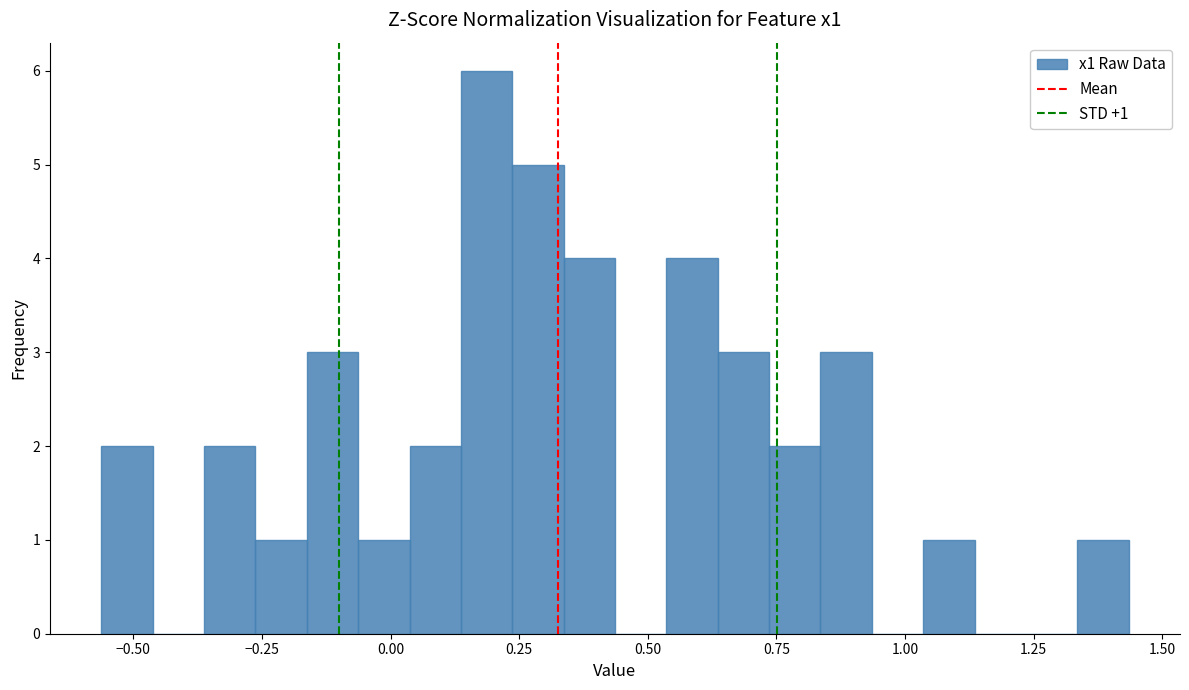

Around what value on the x-axis is the tallest bar? Give the approximate position of its centre, as read against the axis.

0.20